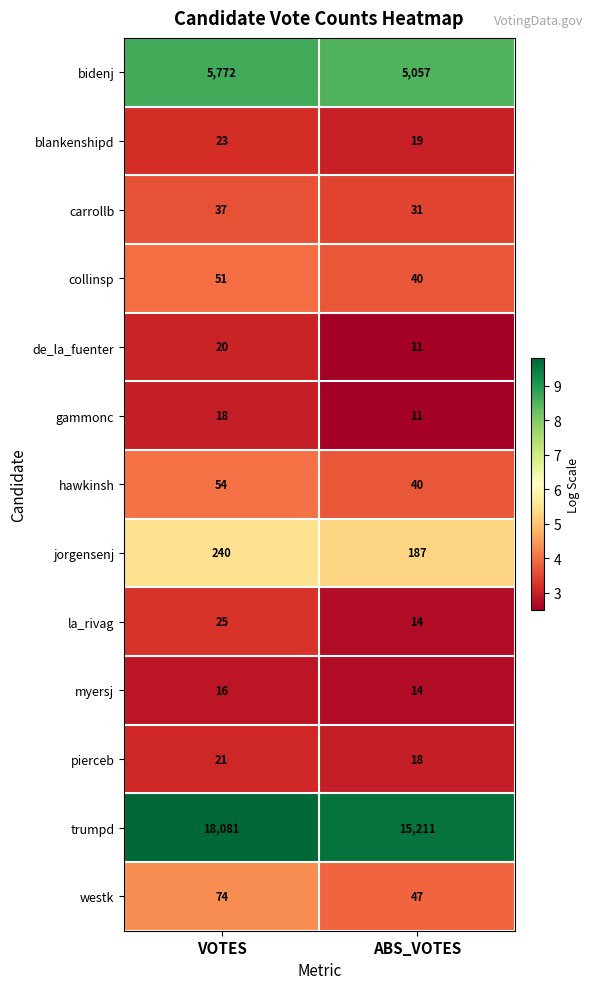

What is the difference between the blankenshipd values at ABS_VOTES and VOTES?

4